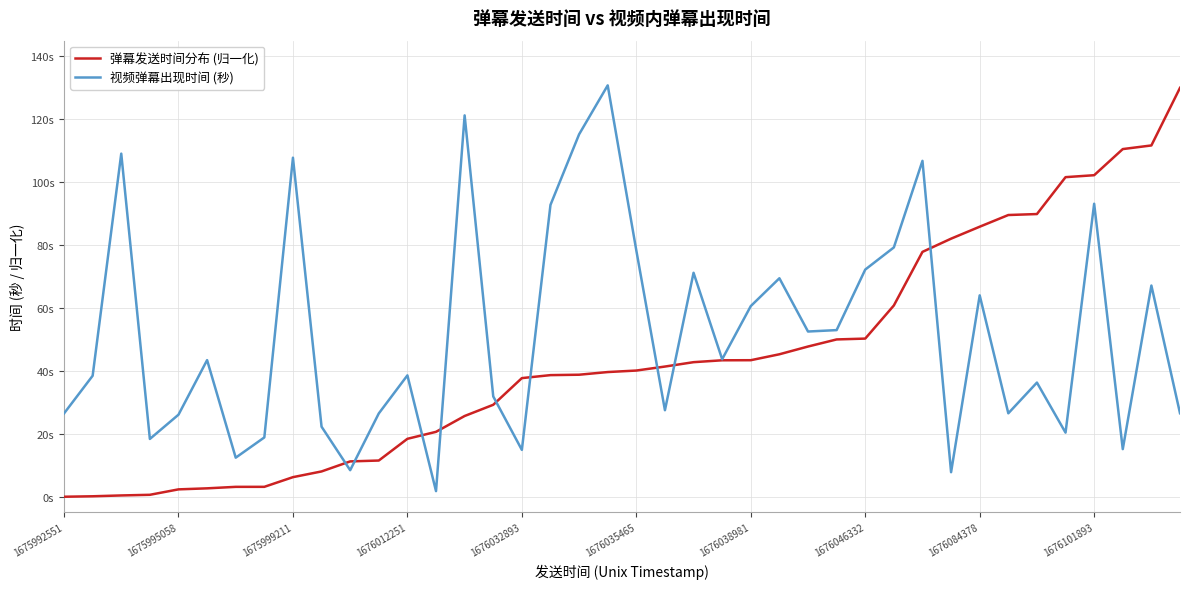

What are all the series names shown in the legend?

弹幕发送时间分布 (归一化), 视频弹幕出现时间 (秒)